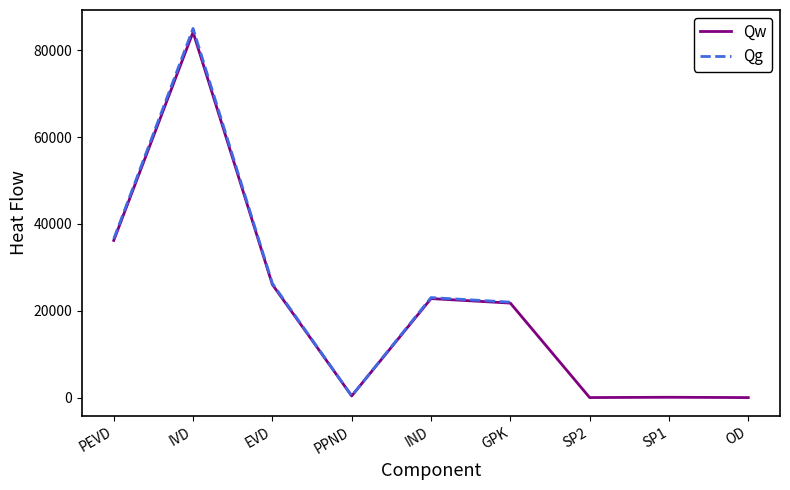

What is the label of the 1st point from the left?

PEVD